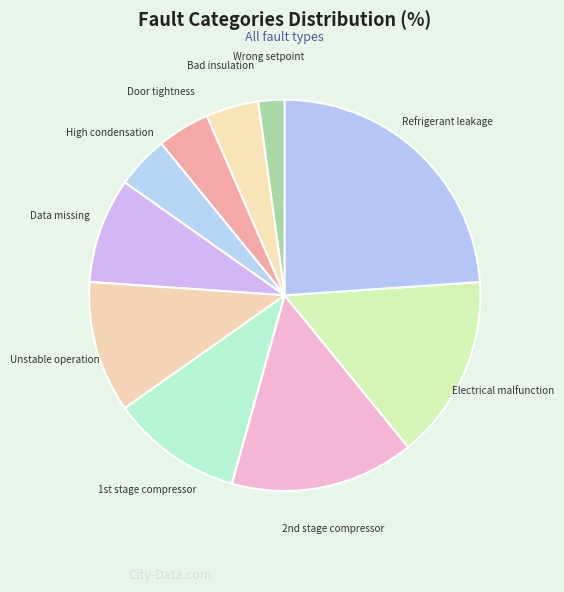

What is the largest slice in the pie chart?

Refrigerant leakage